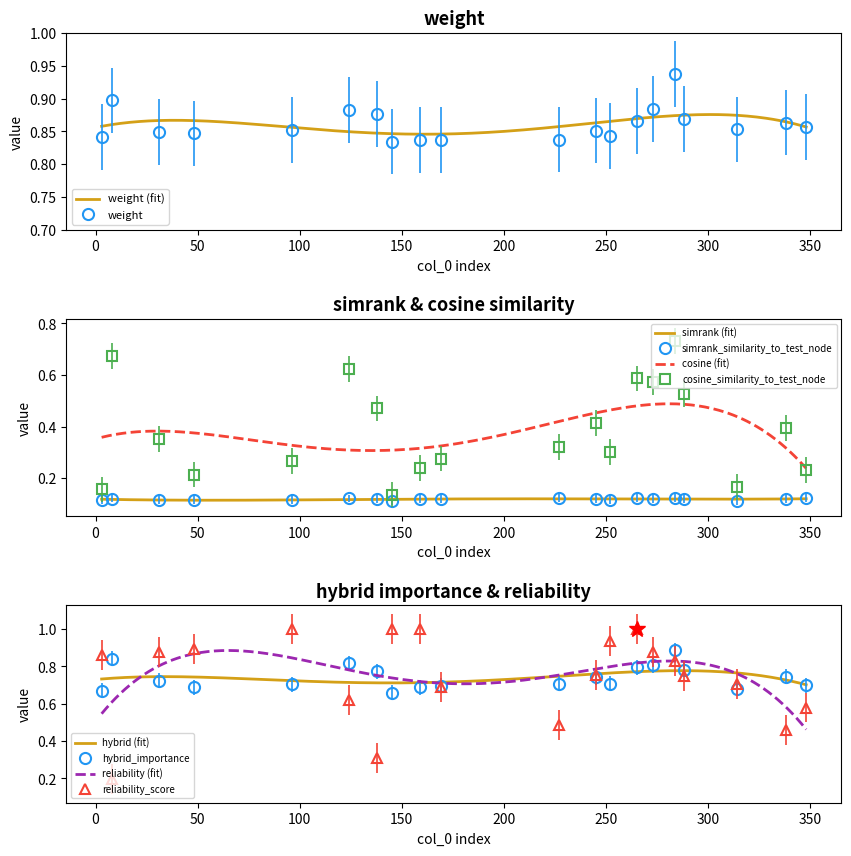

Is it true that cosine_similarity_to_test_node equals 0.6 at 124?

True